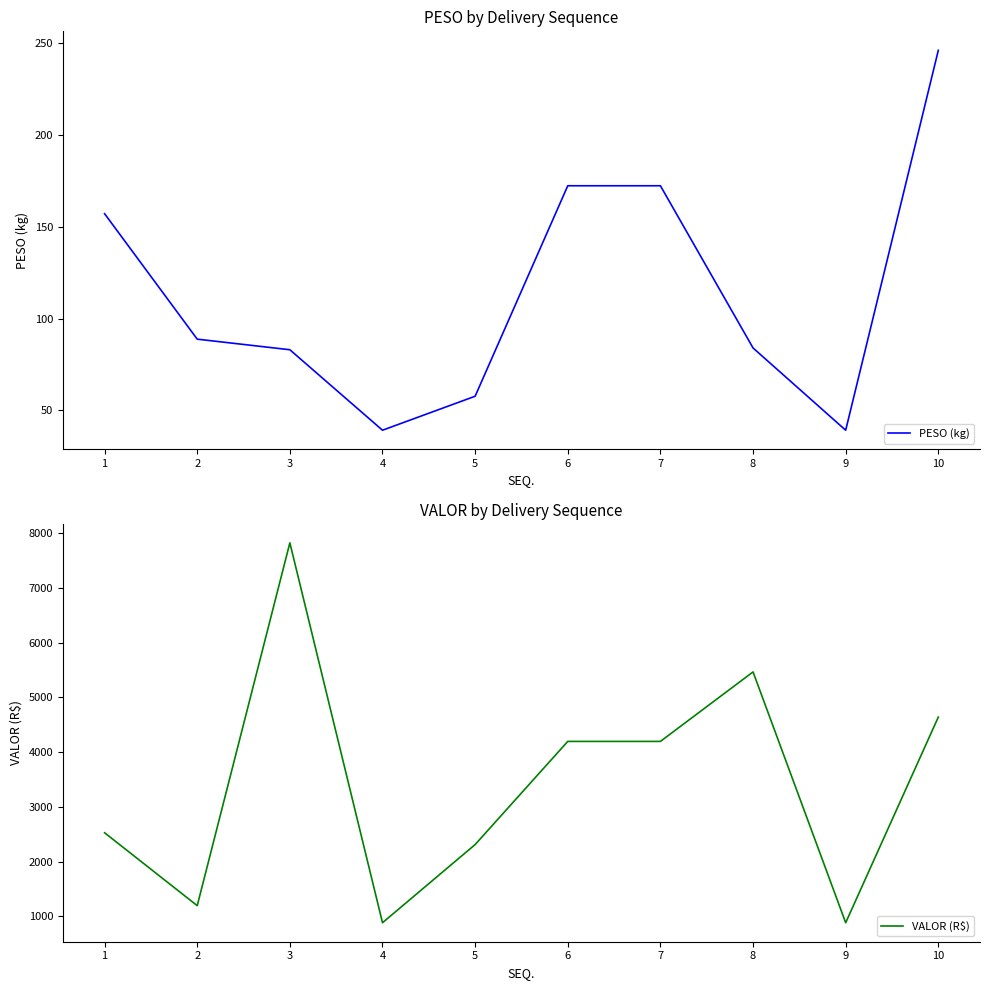

True or false: VALOR (R$) has more than 1 points higher than both neighbors.

True